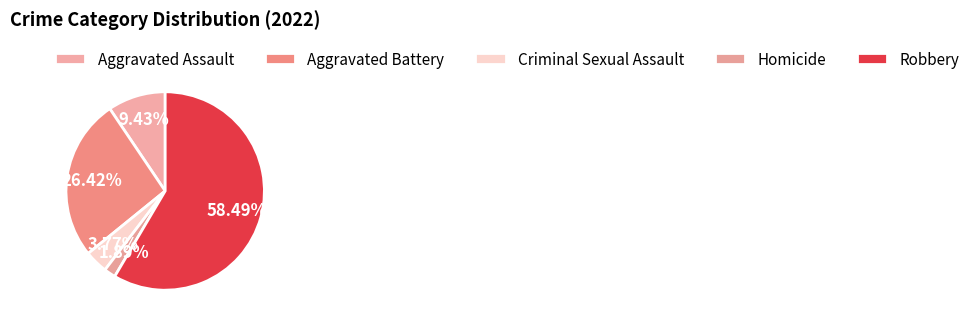

Which category has the smallest portion of the pie?

Homicide